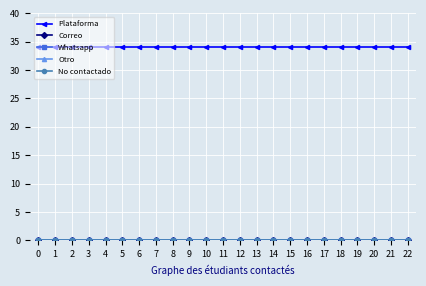

Between 2 and 7, which series saw the biggest shift?

Plataforma